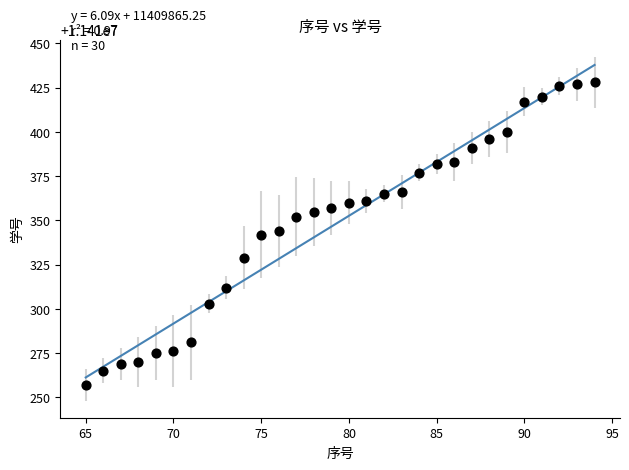

What is the range of Y values (max minus min)?

171